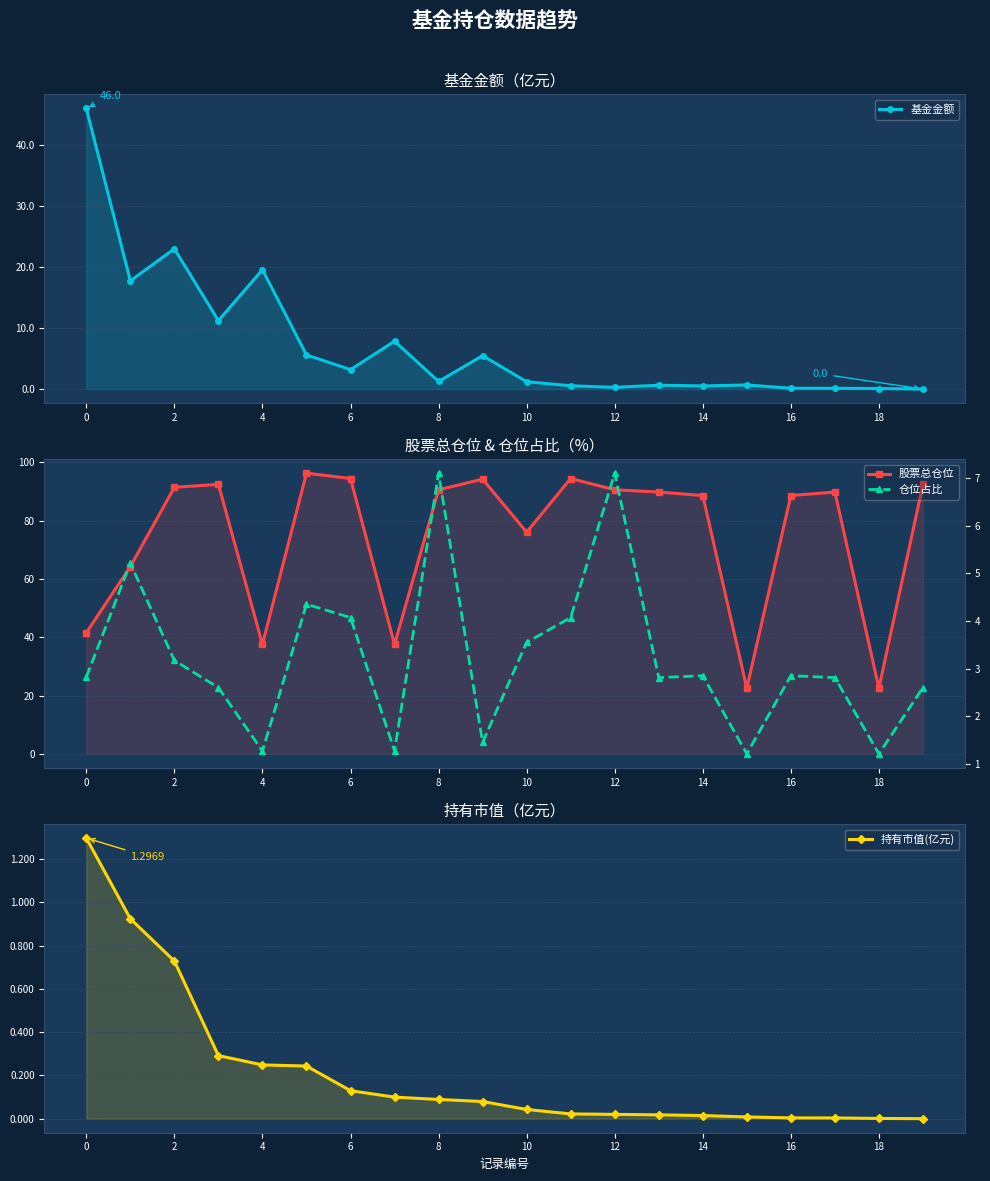

How many data points in 持有市值(亿元) are above 0?

19